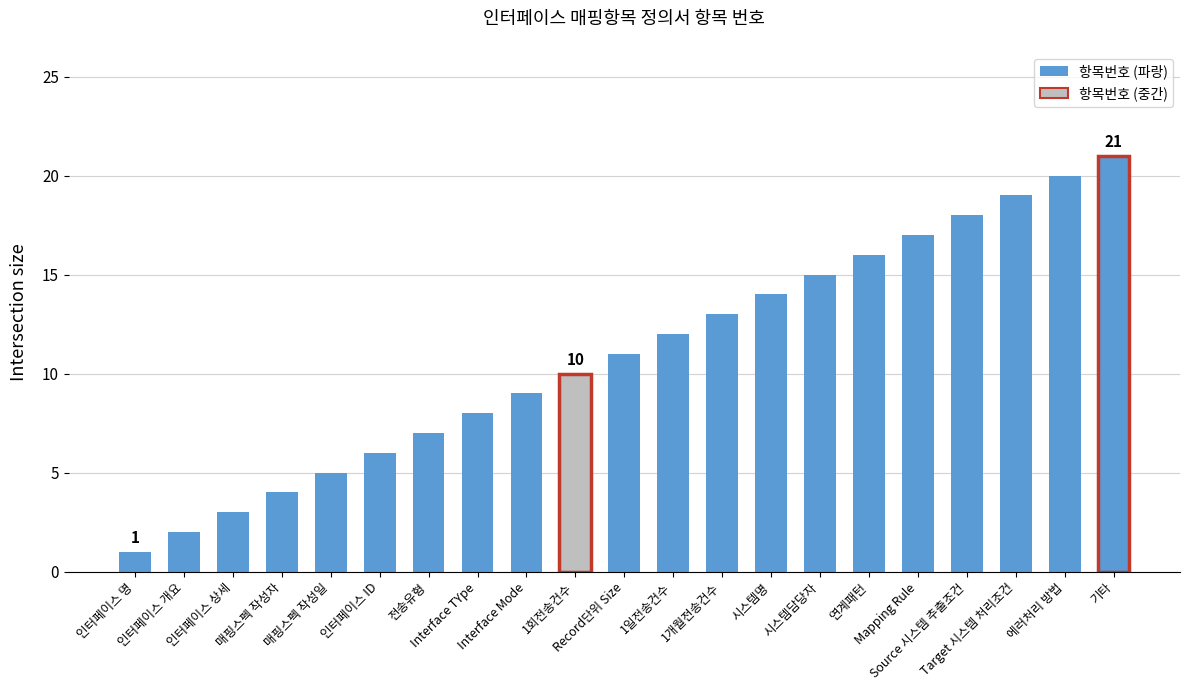

How many distinct data groups are displayed?

1